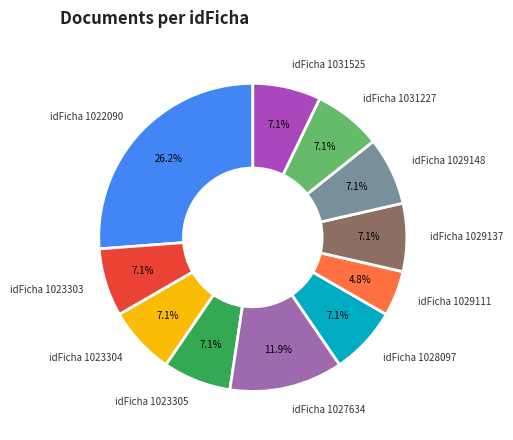

What is the ratio of the value at idFicha 1023303 to the value at idFicha 1029137?

1.0